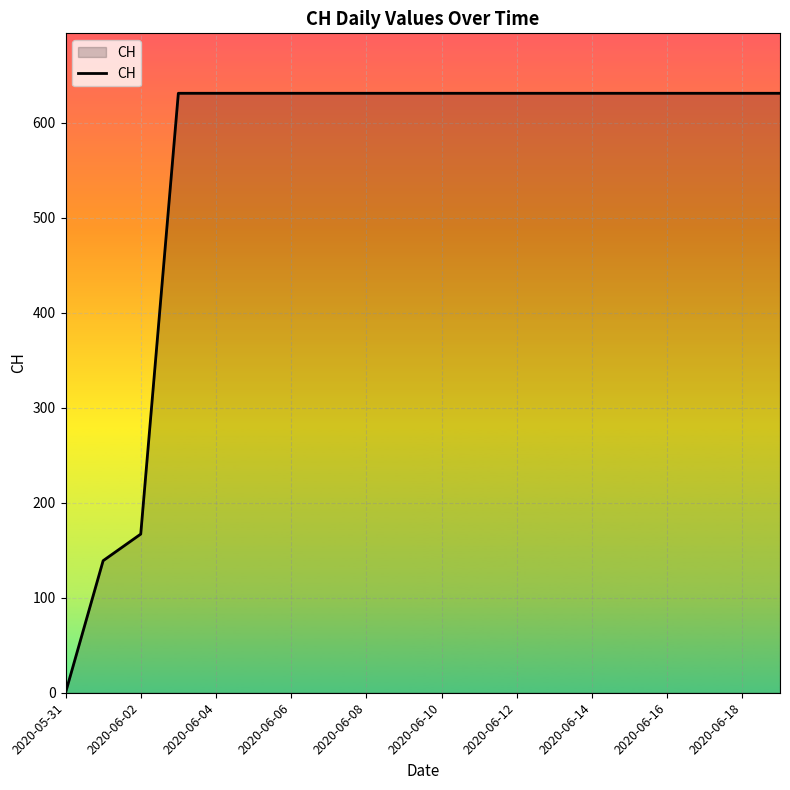

Reading left to right, list all the values displayed in this chart.

0	139	167	631	631	631	631	631	631	631	631	631	631	631	631	631	631	631	631	631